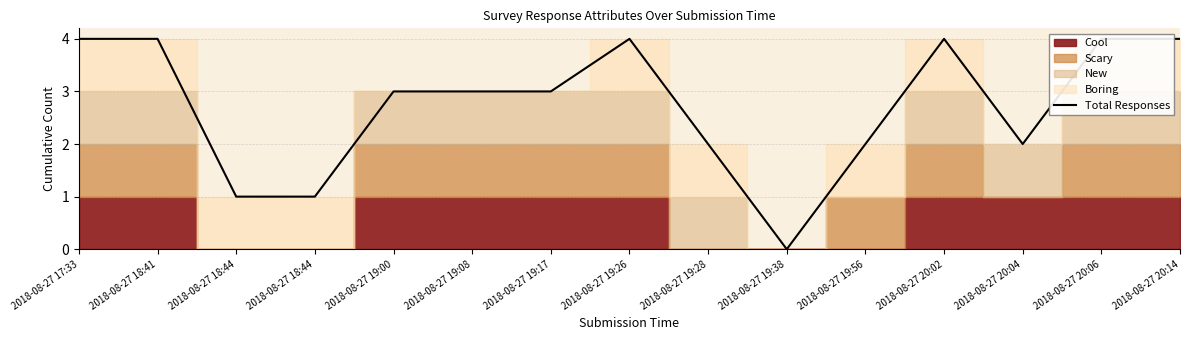

Does the chart display data point markers on the line(s)?

No